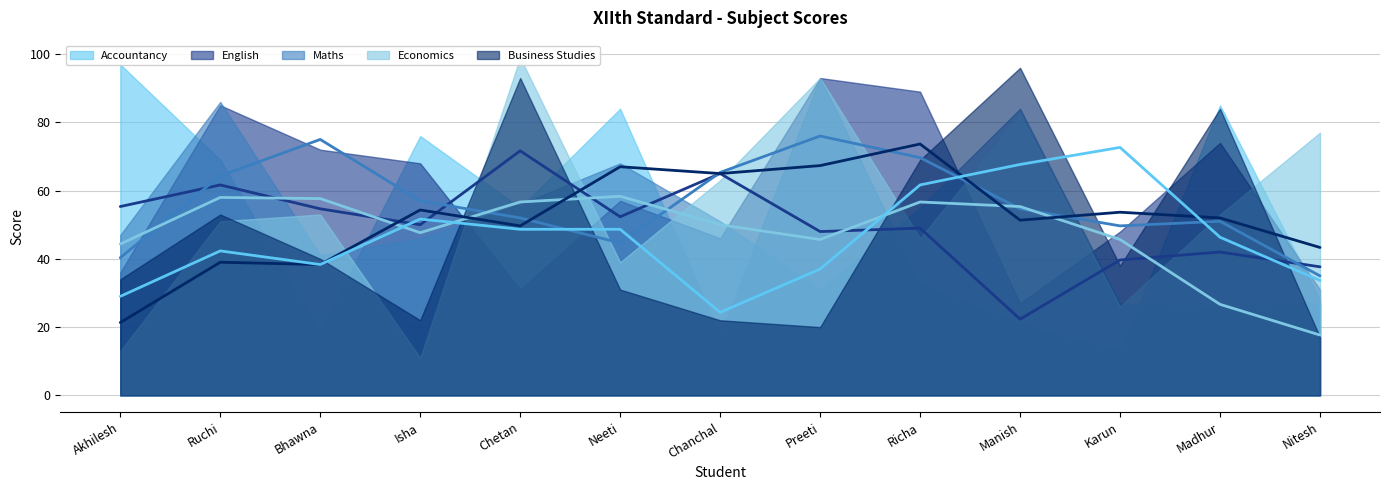

What is the difference between the second highest and minimum values in the Accountancy series?

80